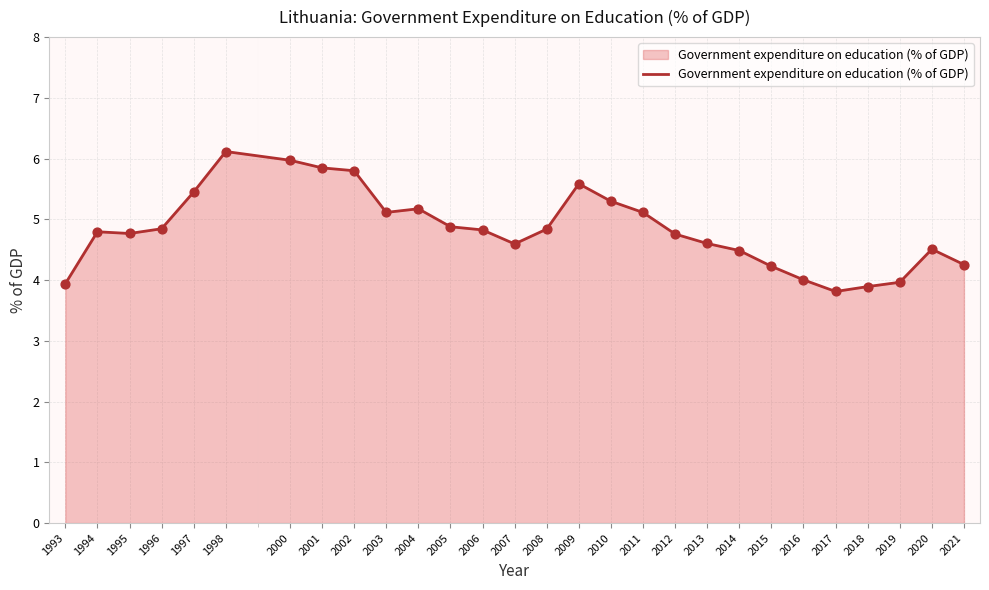

Which has a higher value, 2014 or 1996?

1996